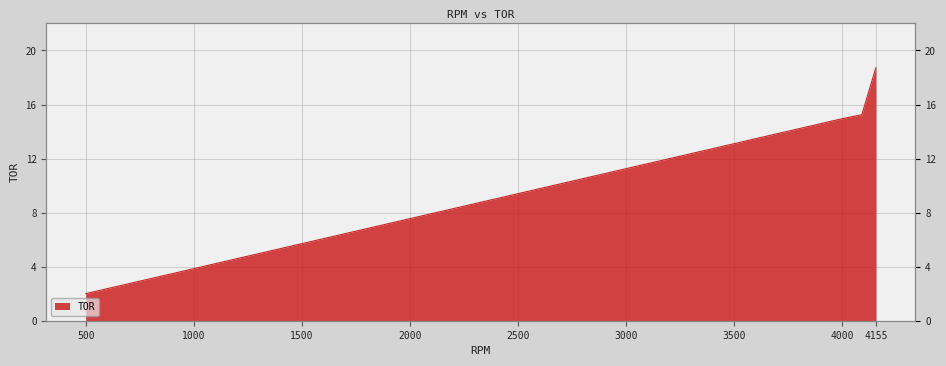

The chart shows a value of 1.0 at 600. True or false?

False